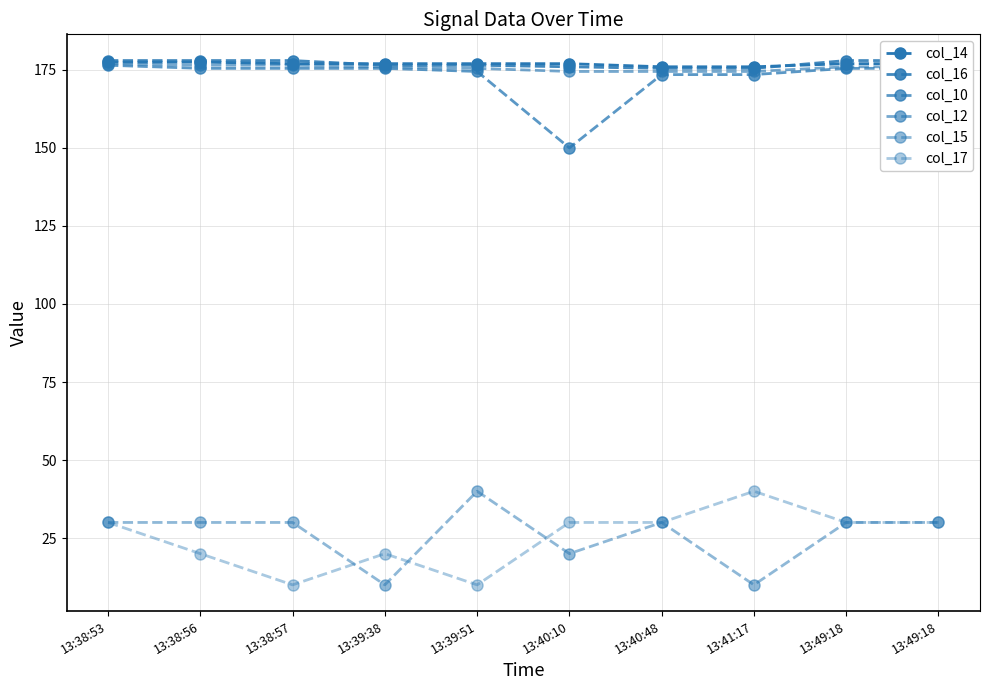

Reading left to right, what are all the values shown in this chart?

col_14: 177.5	177.5	177.0	177.0	177.0	177.0	176.0	176.0	177.0	177.0
col_16: 178.0	178.0	178.0	176.5	176.5	176.0	175.5	175.5	178.0	178.0
col_10: 176.5	175.5	175.5	175.5	174.5	150.0	173.5	173.5	175.5	175.5
col_12: 177.0	176.5	176.5	176.0	175.5	174.5	174.5	174.5	176.0	176.0
col_15: 30.0	30.0	30.0	10.0	40.0	20.0	30.0	10.0	30.0	30.0
col_17: 30.0	20.0	10.0	20.0	10.0	30.0	30.0	40.0	30.0	30.0